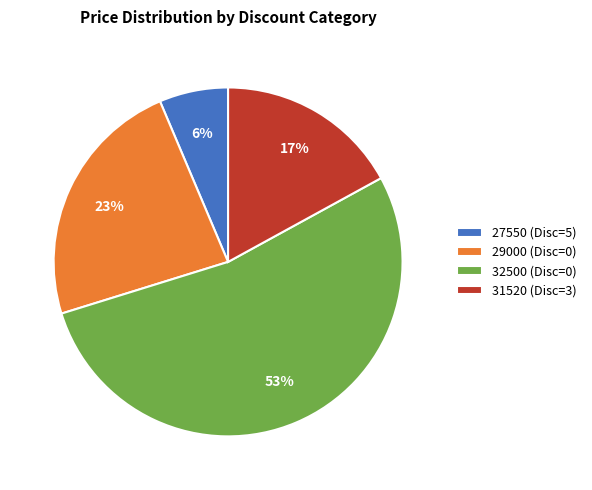

Is there any slice that represents more than half of the pie?

Yes